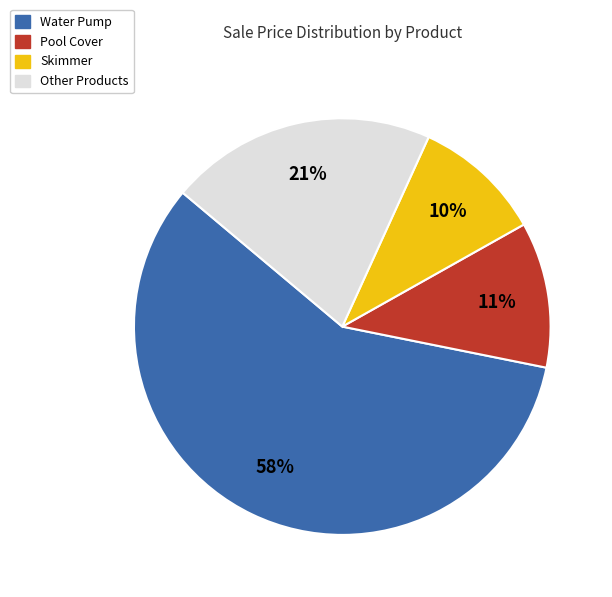

Is there any slice that represents more than half of the pie?

Yes